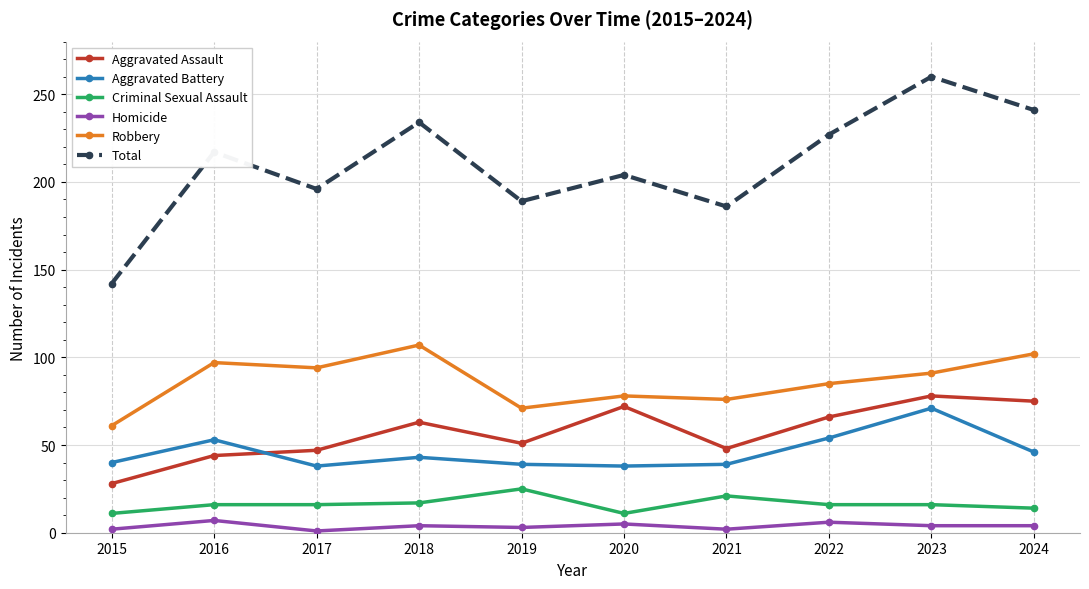

What are all the series names shown in the legend?

Aggravated Assault, Aggravated Battery, Criminal Sexual Assault, Homicide, Robbery, Total